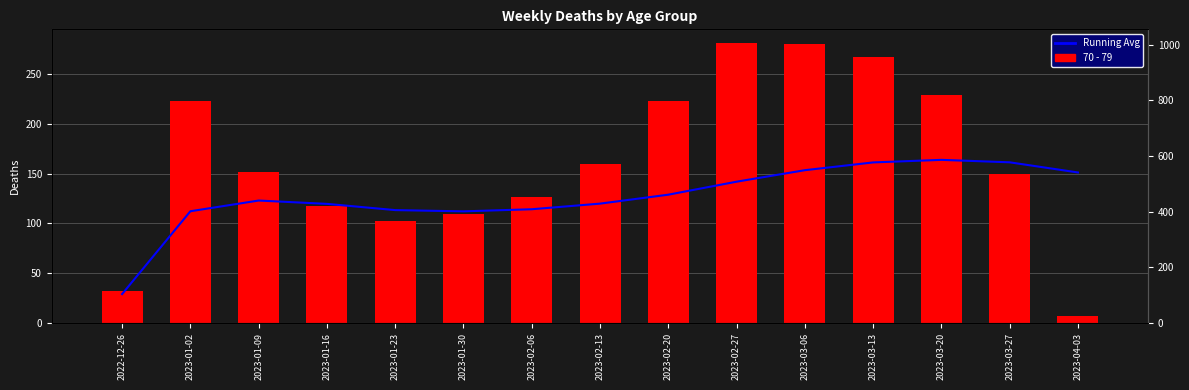

What are all the series names shown in the legend?

70 - 79, Running Avg